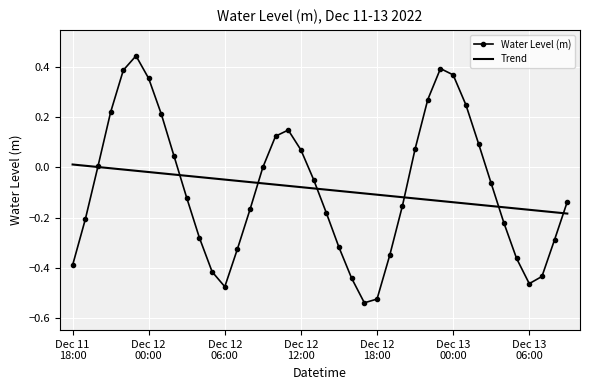

How many times do Trend and Water Level (m) cross each other?

7